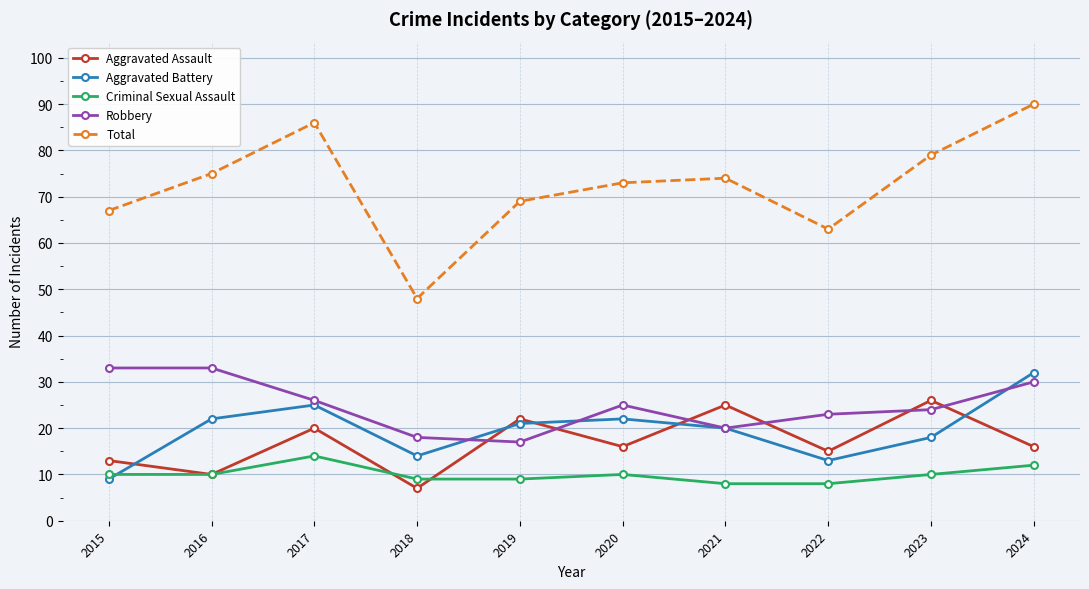

How many data points in Total are less than 74?

5